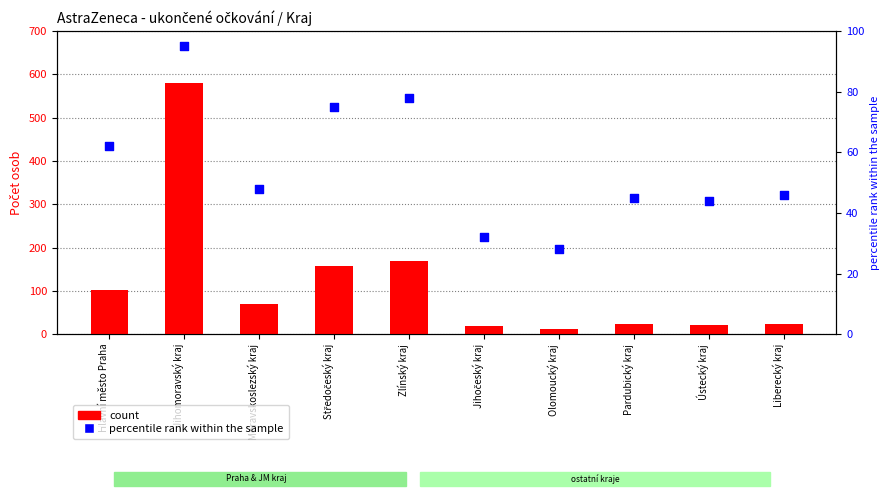

Is the value of percentile rank within the sample at Moravskoslezský kraj greater than the value of count at Moravskoslezský kraj?

No